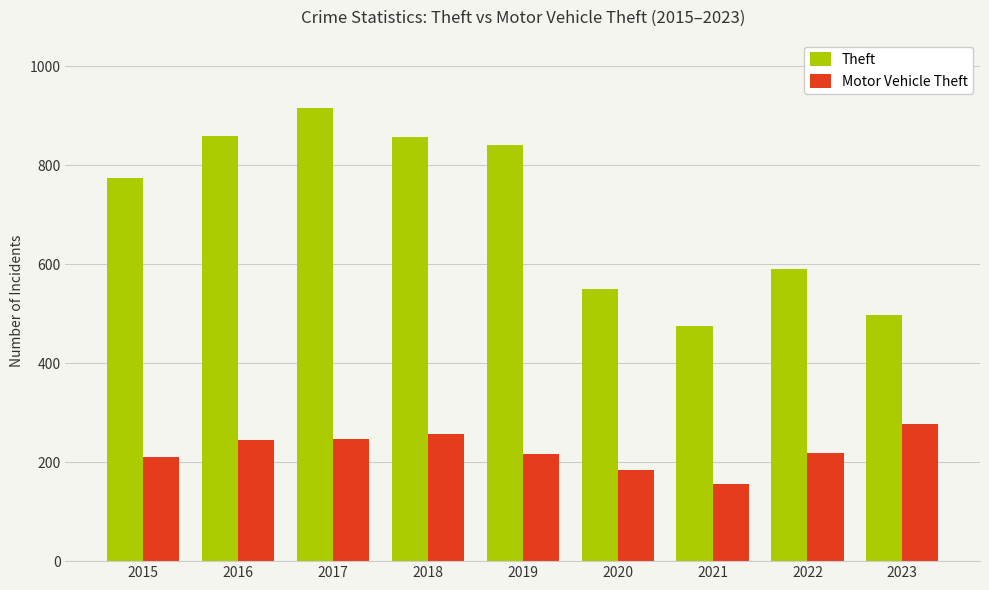

The Motor Vehicle Theft series shows 425 at 2016. True or false?

False